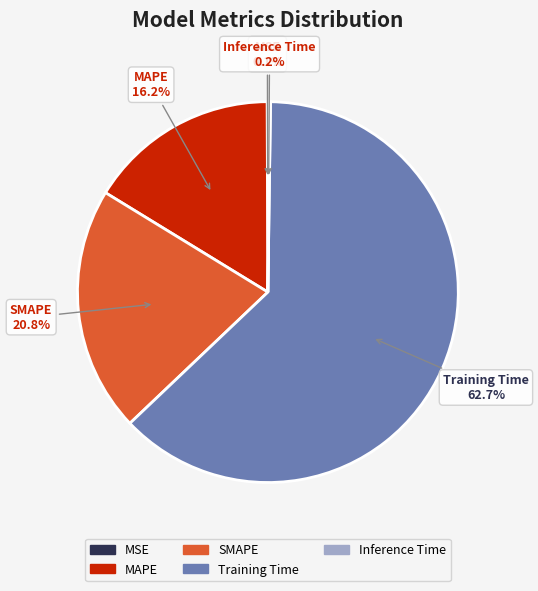

Do SMAPE and Training Time together represent more than half of the pie?

Yes